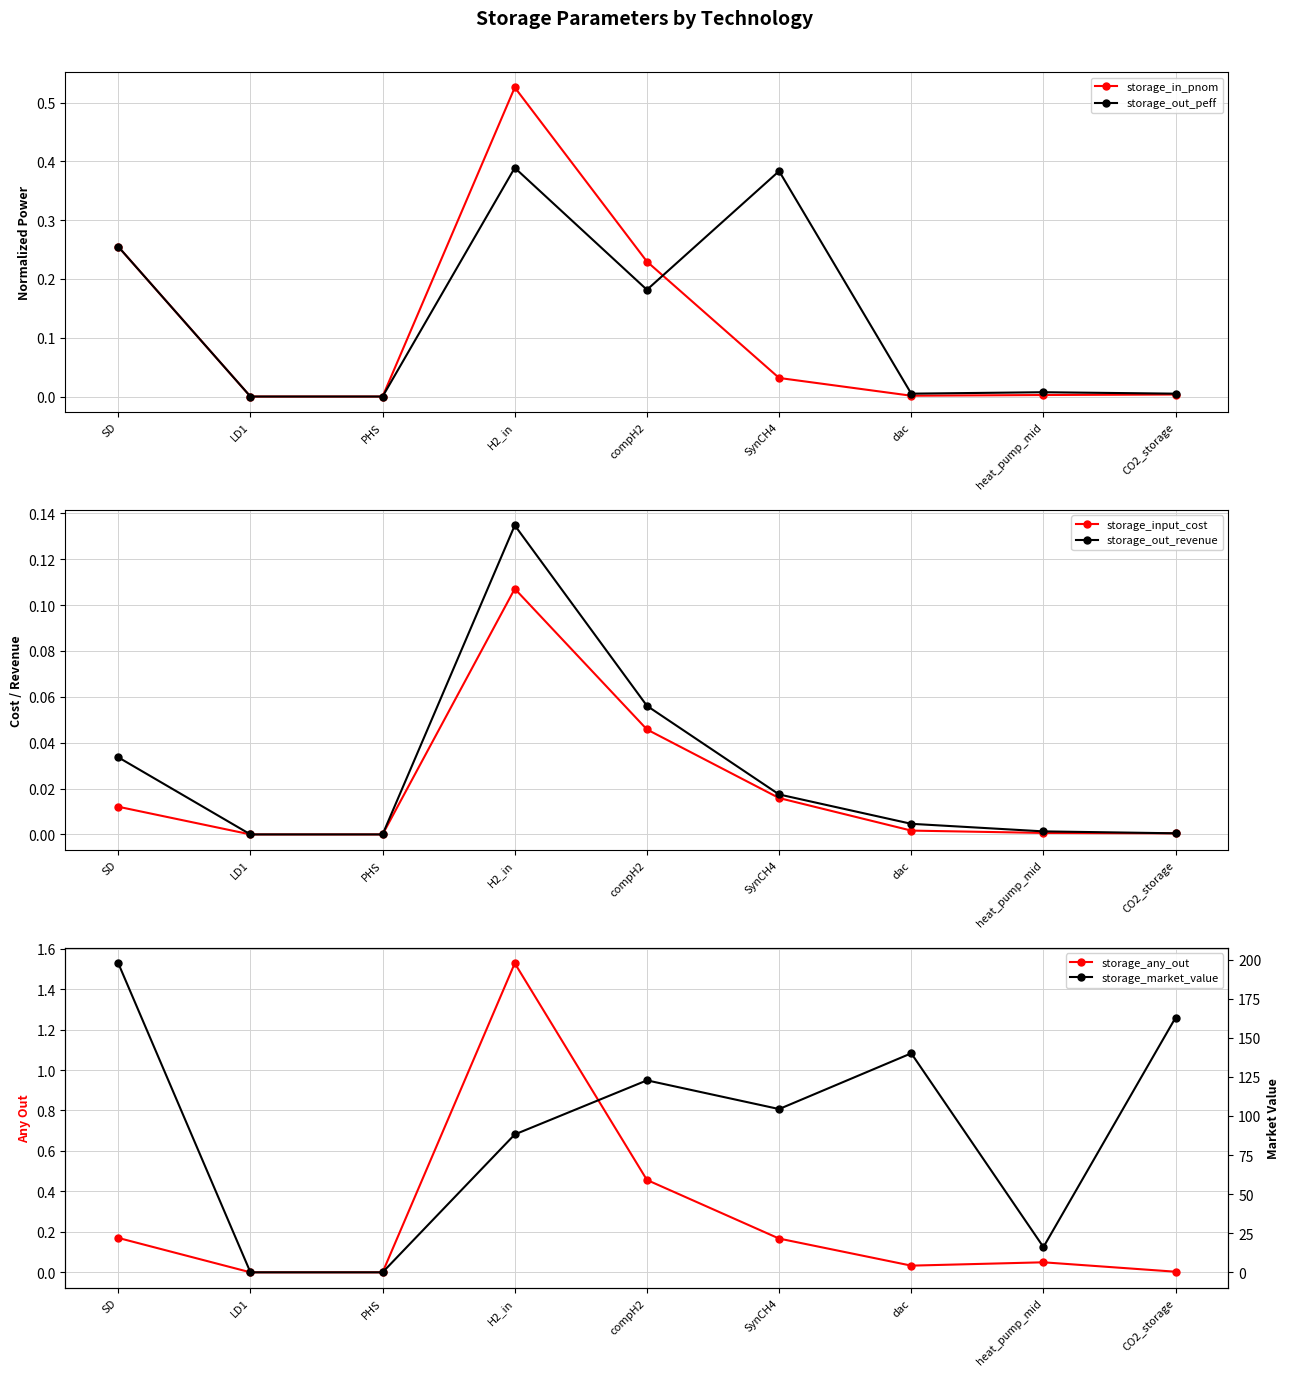

Reading left to right, extract all data points from this chart.

storage_in_pnom: 0.3	0.0	0.0	0.5	0.2	0.0	0.0	0.0	0.0
storage_out_peff: 0.3	0.0	0.0	0.4	0.2	0.4	0.0	0.0	0.0
storage_input_cost: 0.0	0.0	0.0	0.1	0.0	0.0	0.0	0.0	0.0
storage_out_revenue: 0.0	0.0	0.0	0.1	0.1	0.0	0.0	0.0	0.0
storage_any_out: 0.2	0.0	0.0	1.5	0.5	0.2	0.0	0.0	0.0
storage_market_value: 197.7	0.0	0.0	88.2	122.8	104.4	140.1	16.1	162.9